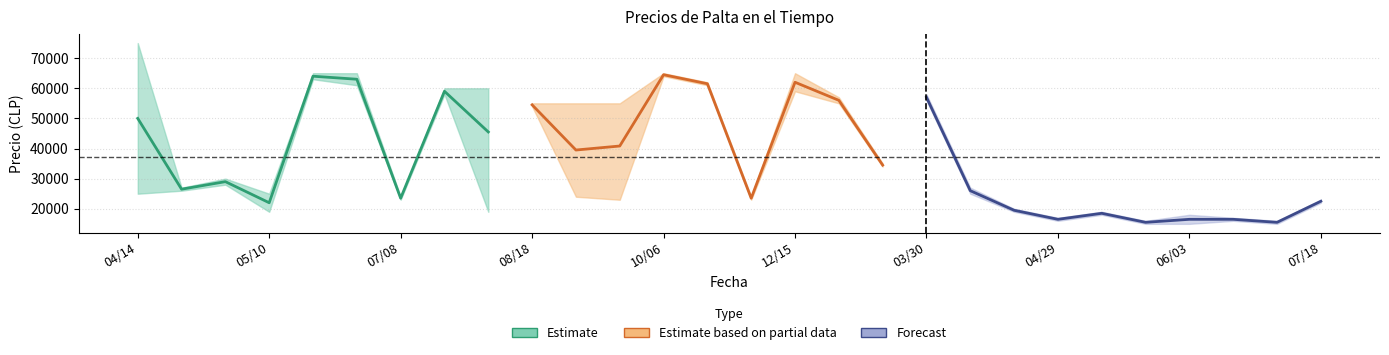

How many lines are shown in the chart?

3